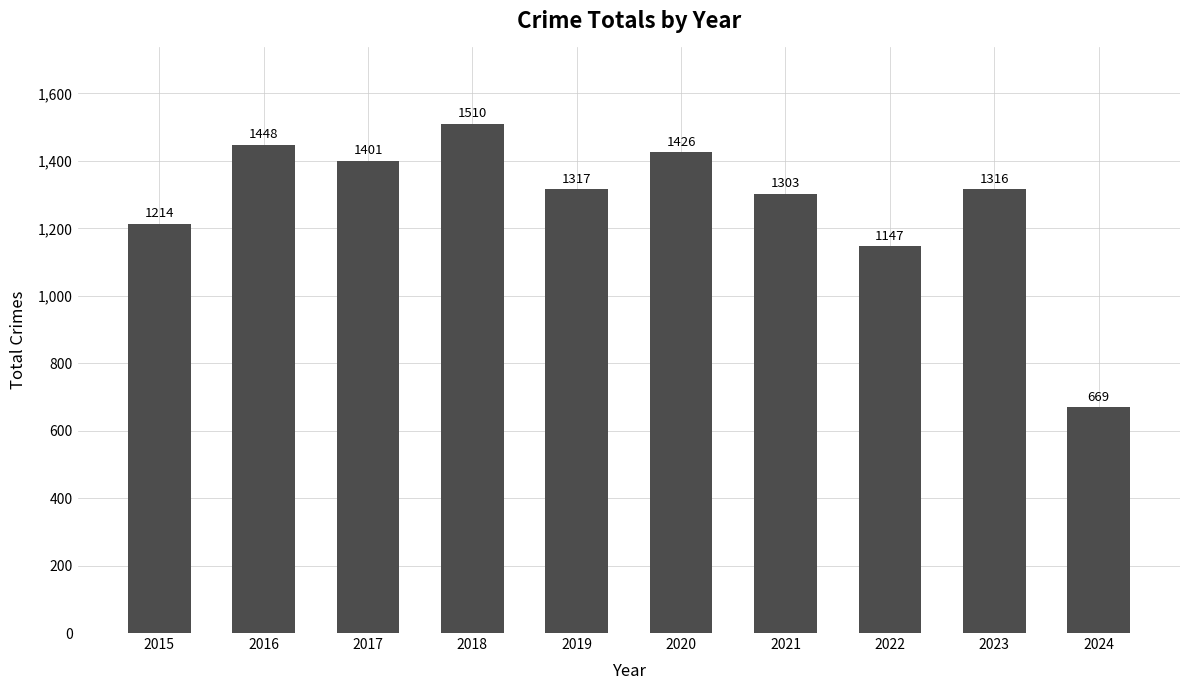

What is the difference between the maximum and minimum values?

841